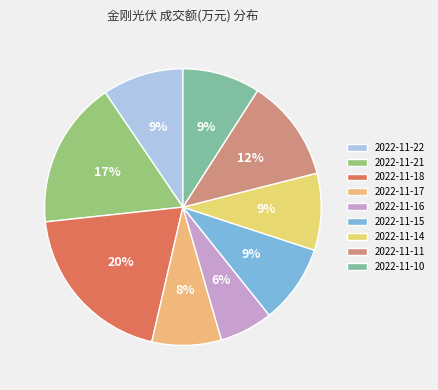

To the nearest percent, what portion does 2022-11-22 represent?

9%